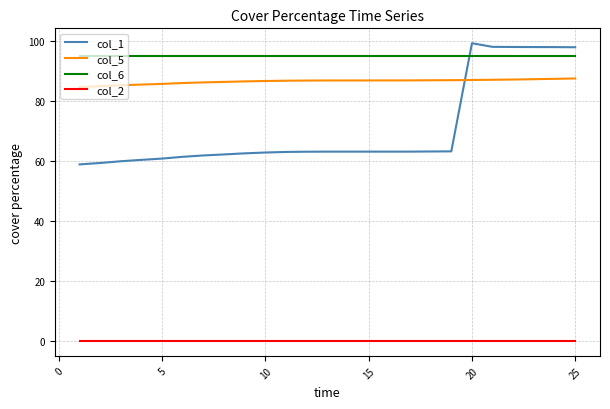

True or false: col_2 and col_5 cross at least once.

False